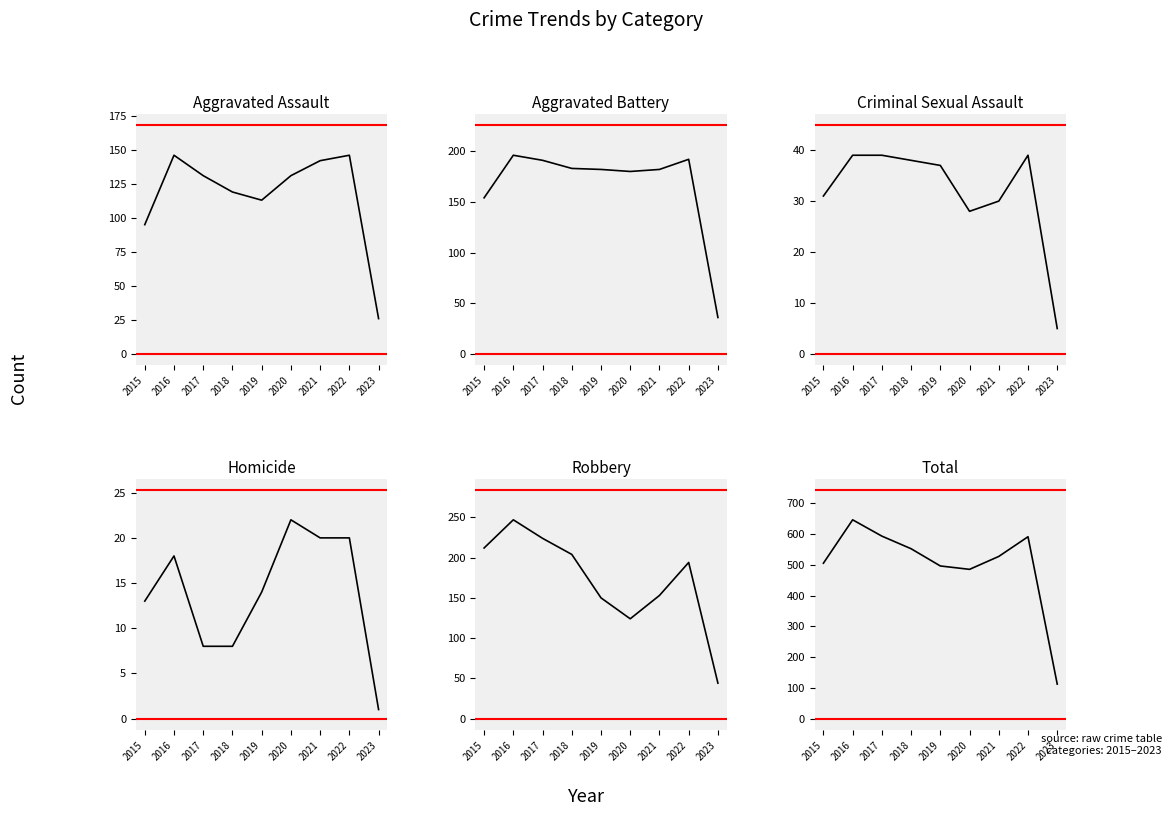

True or false: Aggravated Assault and Aggravated Battery cross at least once.

False